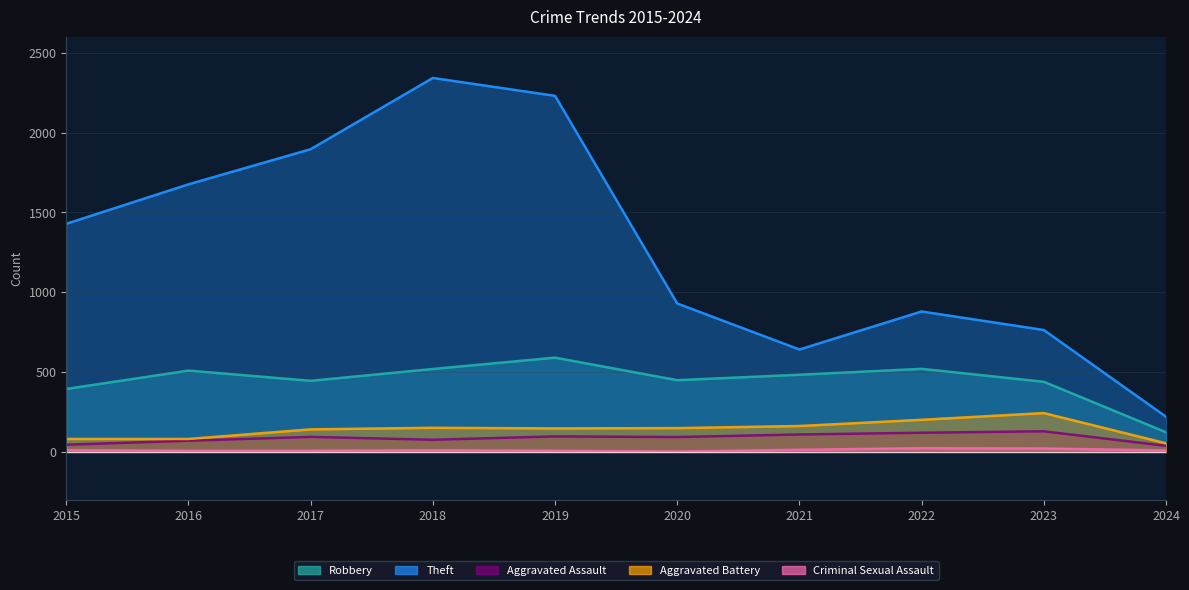

Is it true that Criminal Sexual Assault equals 12 at 2015?

True